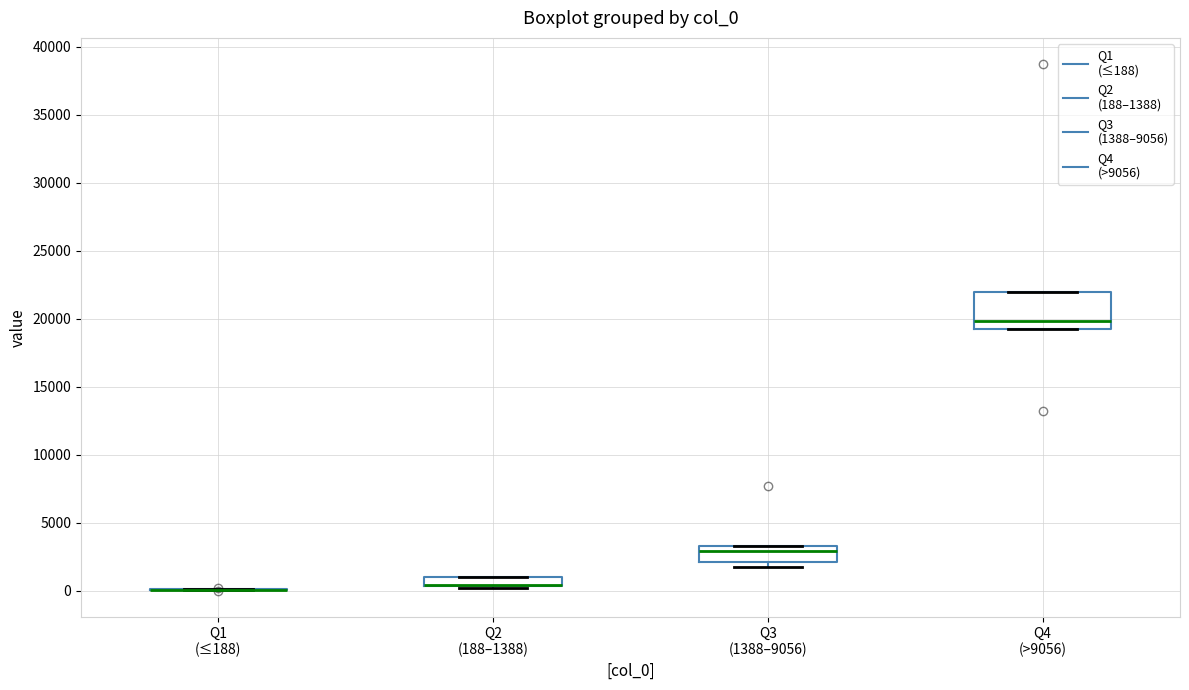

Where is the upper edge of the box for Q4 (>9056) on the y-axis? The values are not printed on the chart, so give them approximately, as read against the axis.

22000